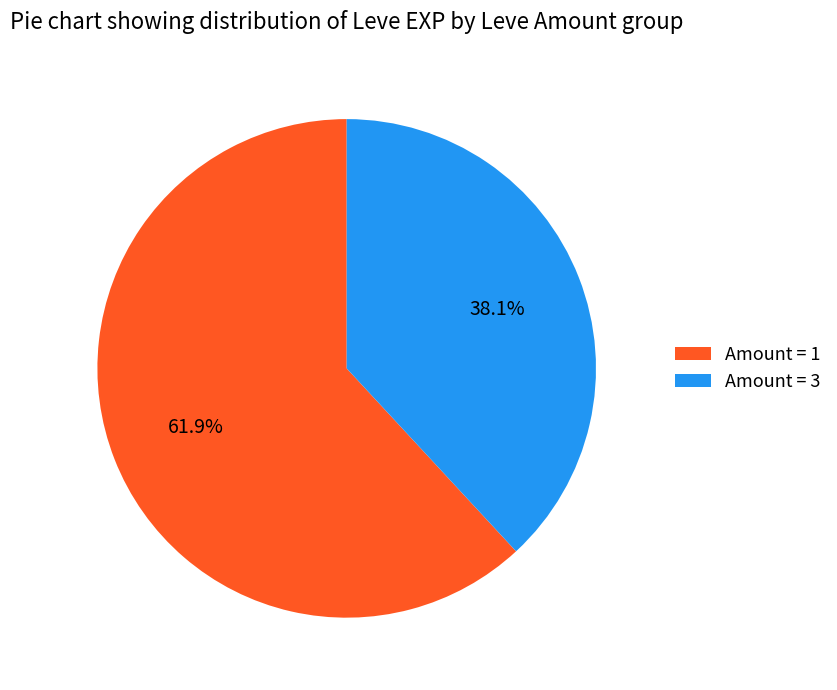

Is Amount = 3 the majority of the pie?

No